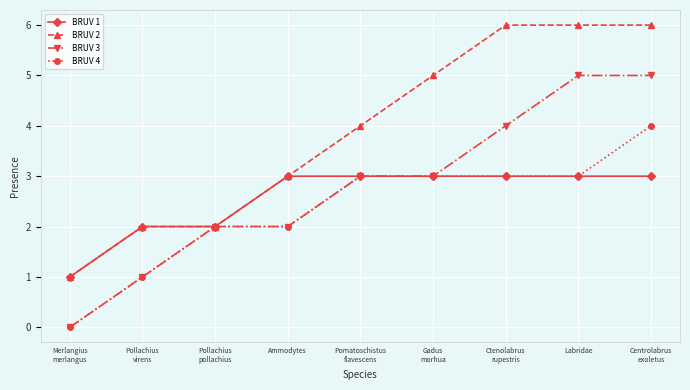

Reading right to left, list all the values displayed in this chart.

BRUV 1: 3	3	3	3	3	3	2	2	1
BRUV 2: 6	6	6	5	4	3	2	2	1
BRUV 3: 5	5	4	3	3	2	2	1	0
BRUV 4: 4	3	3	3	3	2	2	1	0